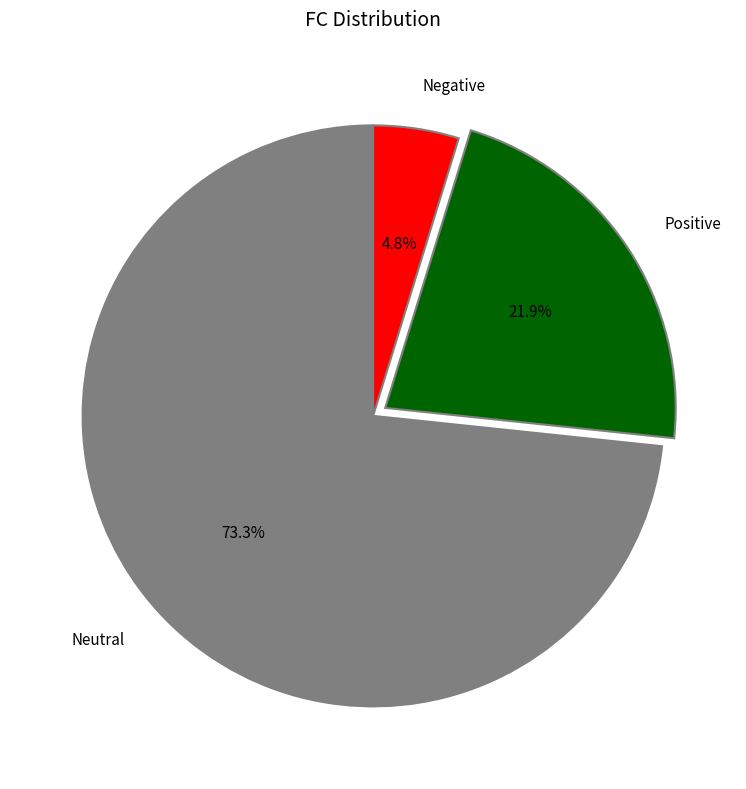

How many slices are in this pie chart?

3